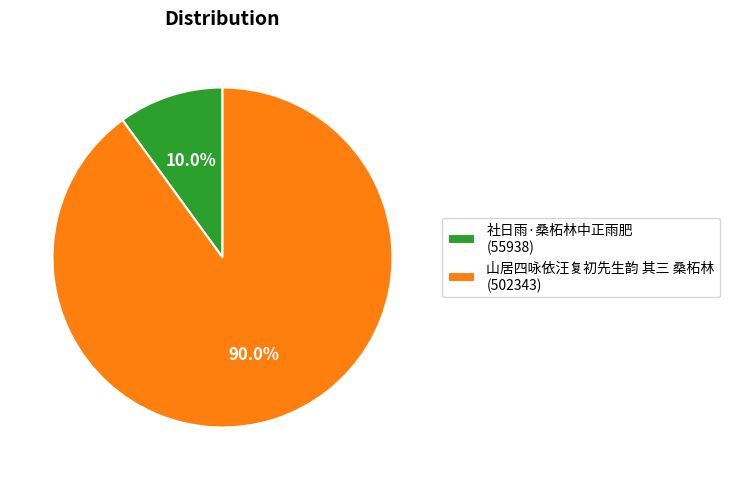

Which category has the biggest portion of the pie?

山居四咏依汪复初先生韵 其三 桑柘林